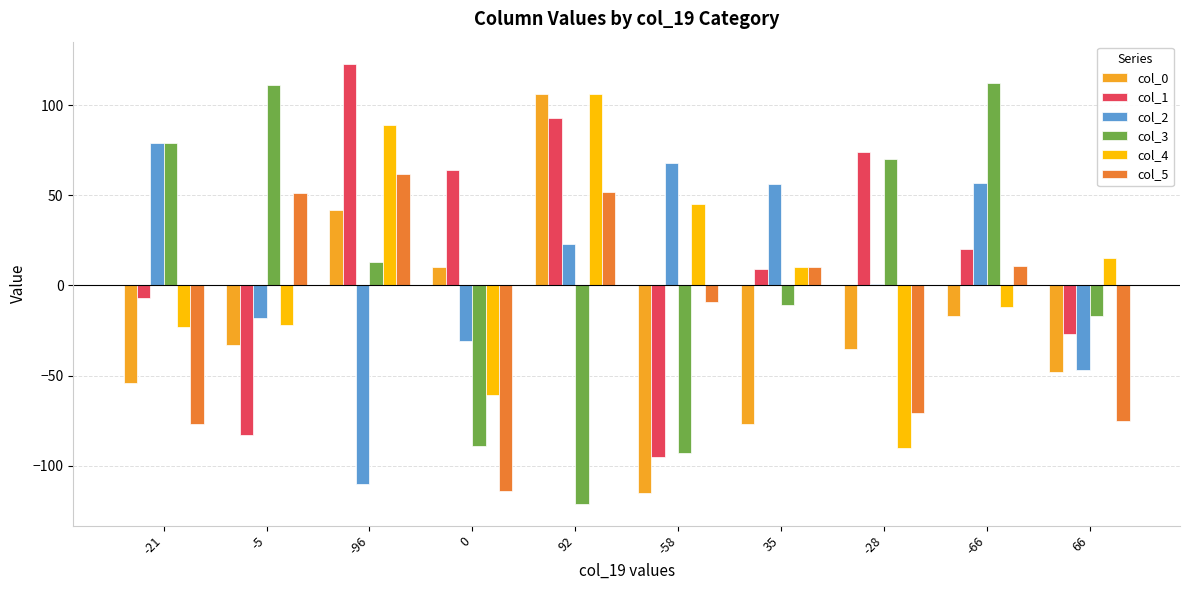

The col_3 series shows -93 at -58. True or false?

True